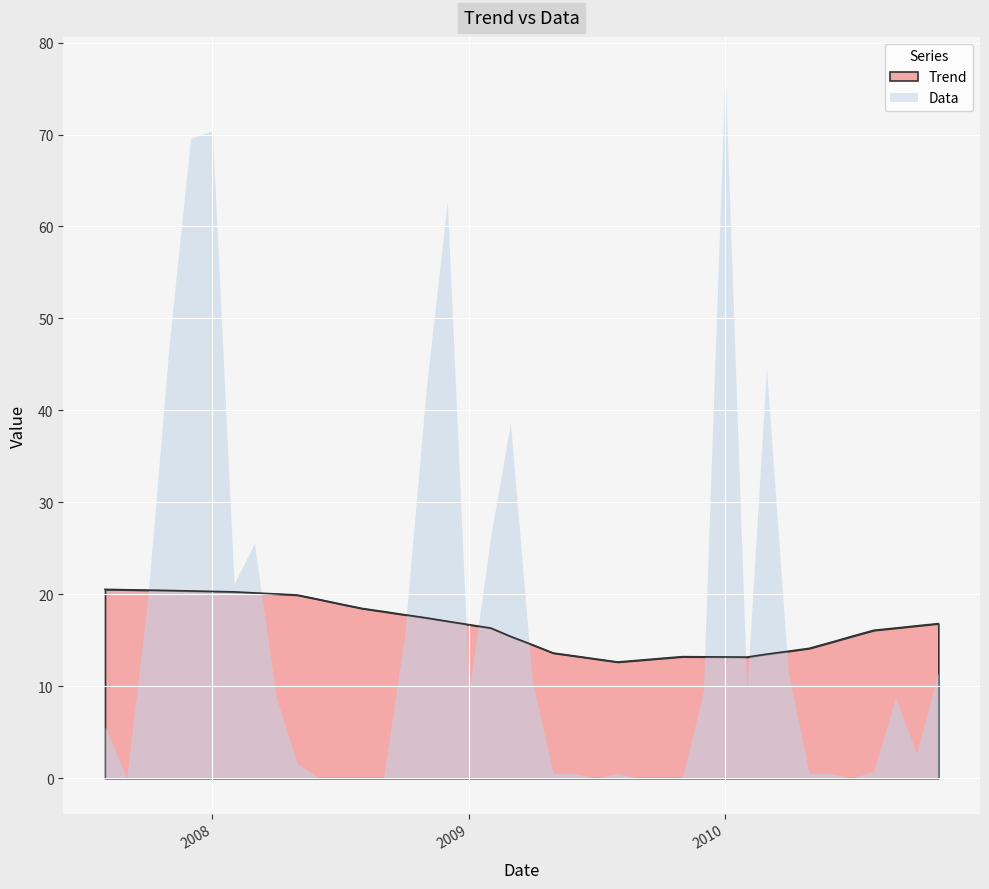

What is the ratio of the value at 2010-04-01 to the value at 2007-09-01?

0.7